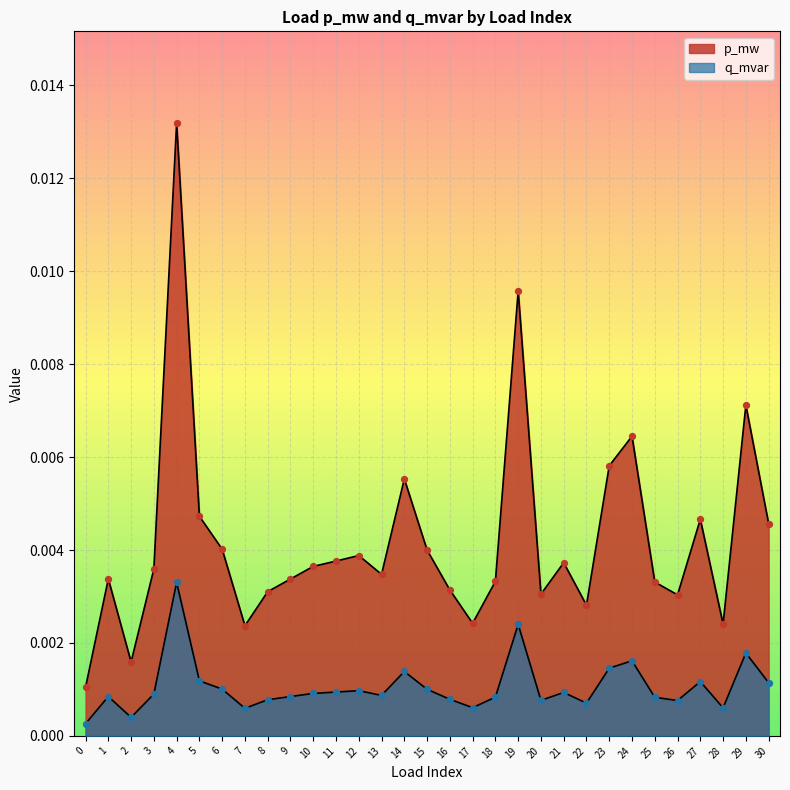

Which series reaches the maximum Y coordinate?

p_mw